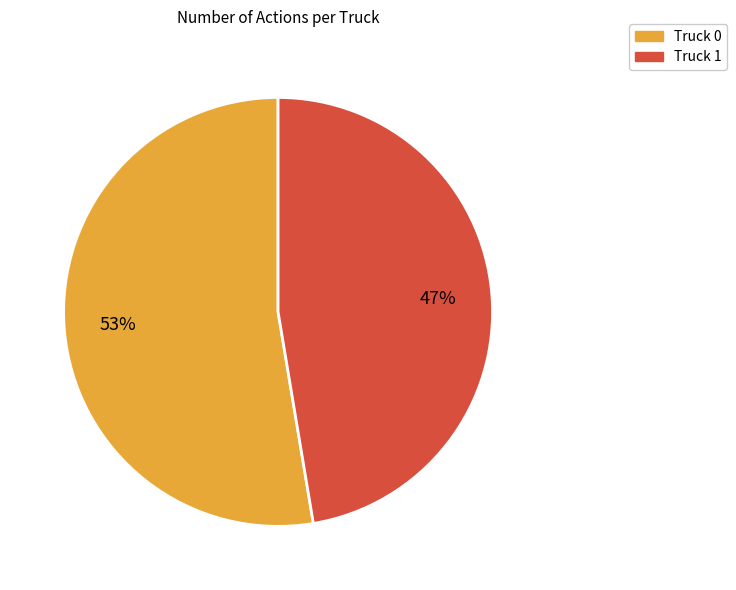

Does Truck 0 represent more than half of the total?

Yes